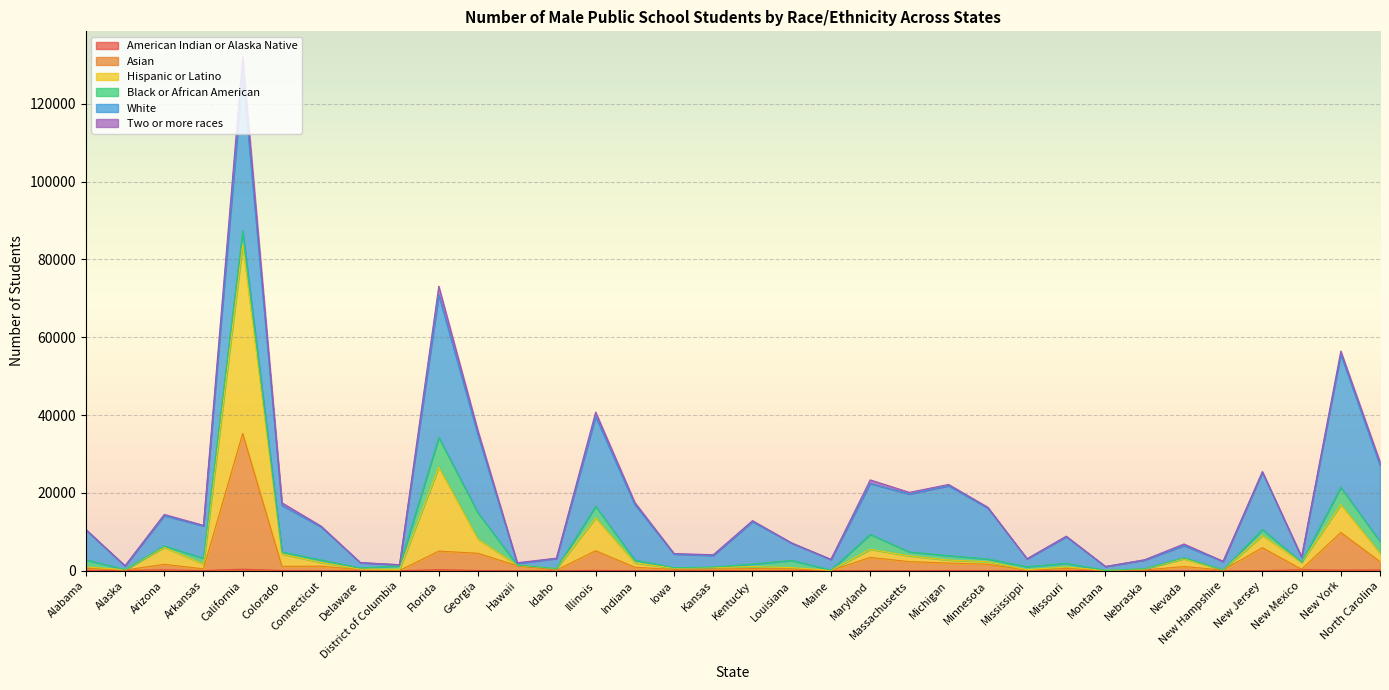

At which category is the sum across all series the highest?

California